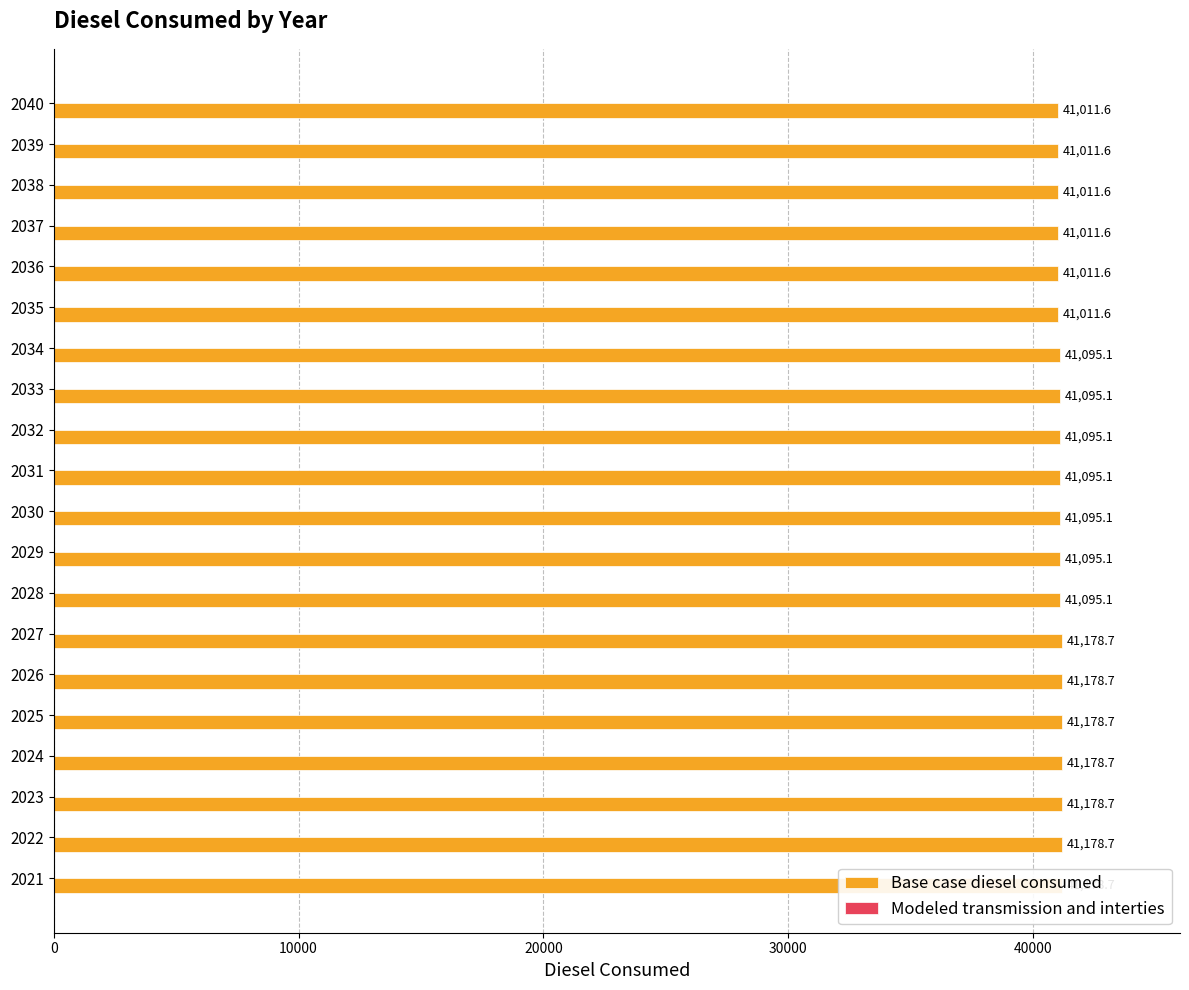

The Modeled transmission and interties series shows 0.1 at 12. True or false?

False